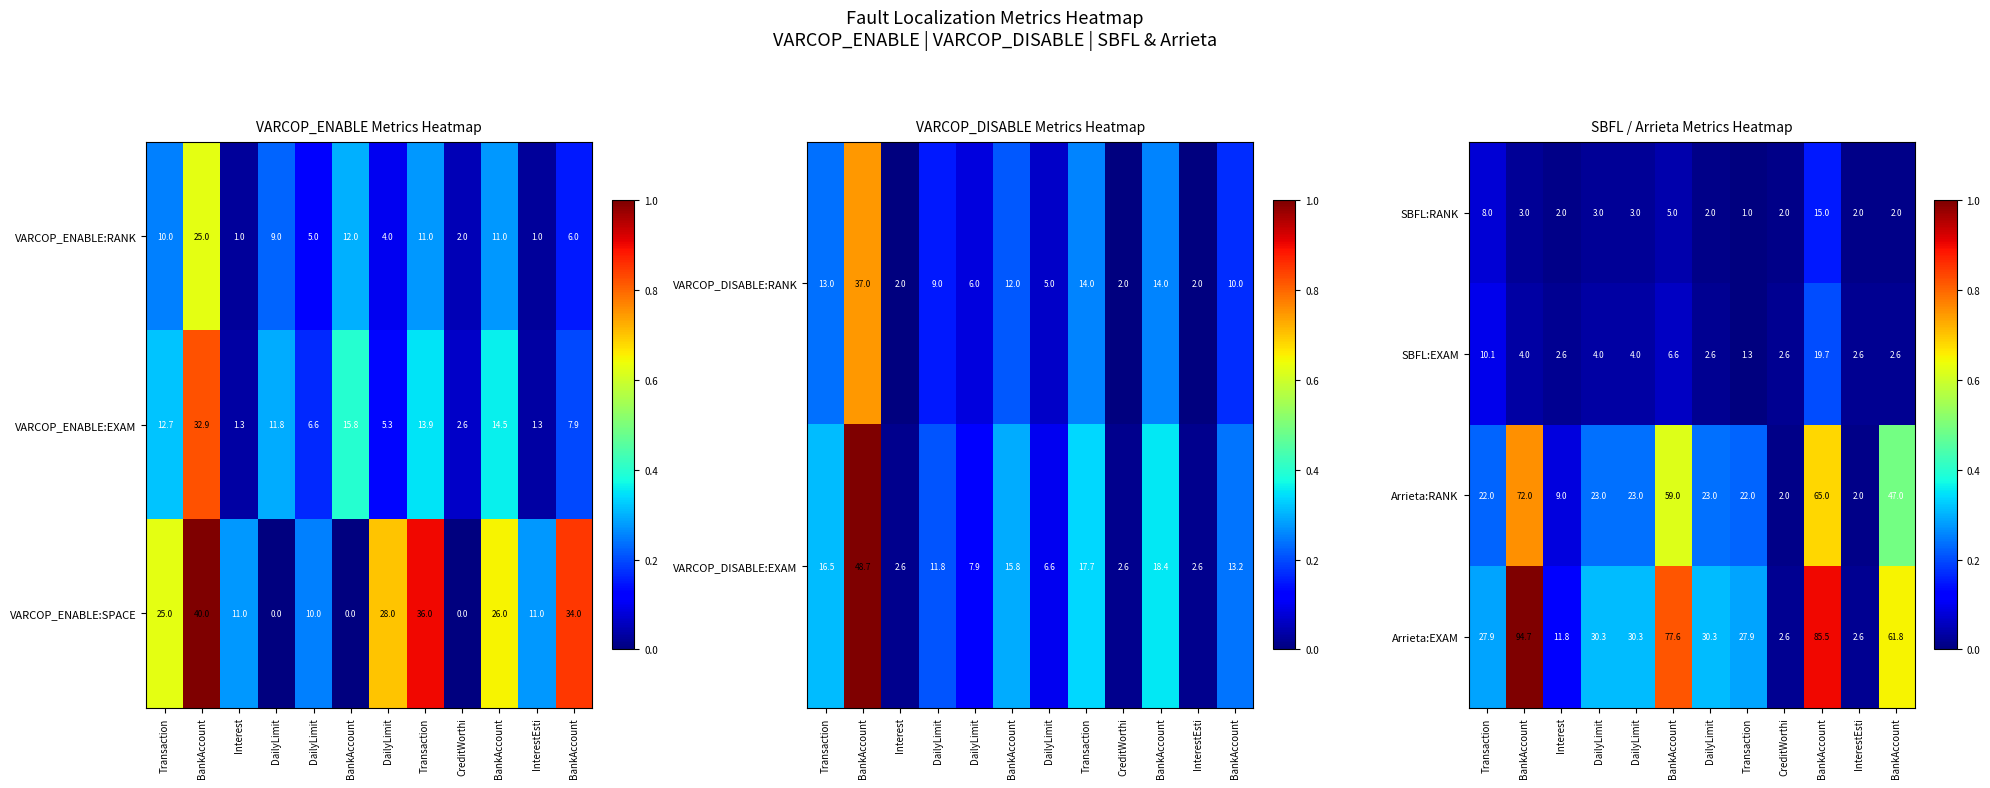

At CreditWorthi, list the series in order from smallest to largest.

SBFL:RANK, Arrieta:RANK, SBFL:EXAM, Arrieta:EXAM